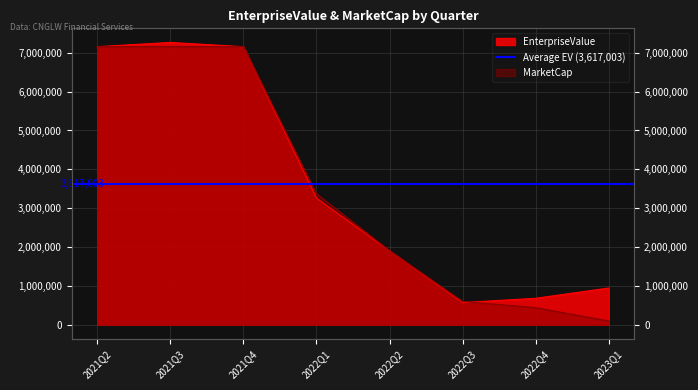

What is the lowest value of the MarketCap series?

95912.3